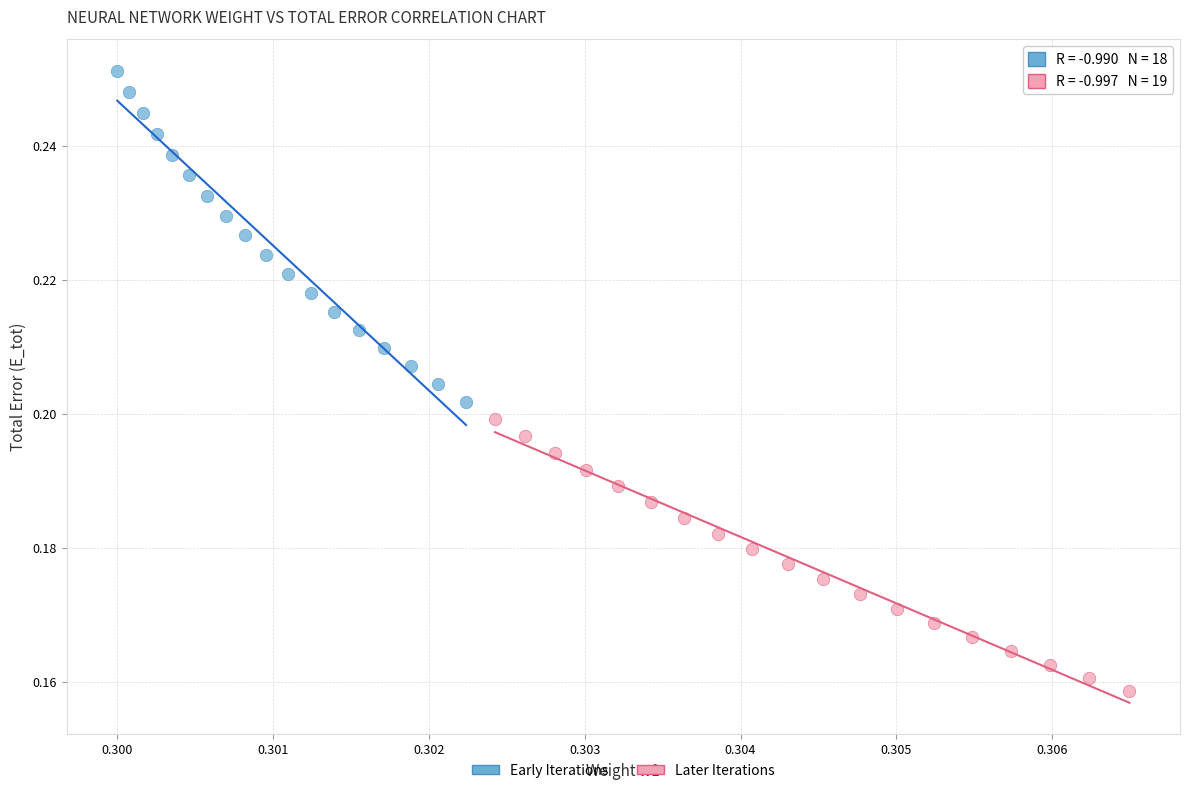

What are all the series names shown in the legend?

Early Iterations, Later Iterations